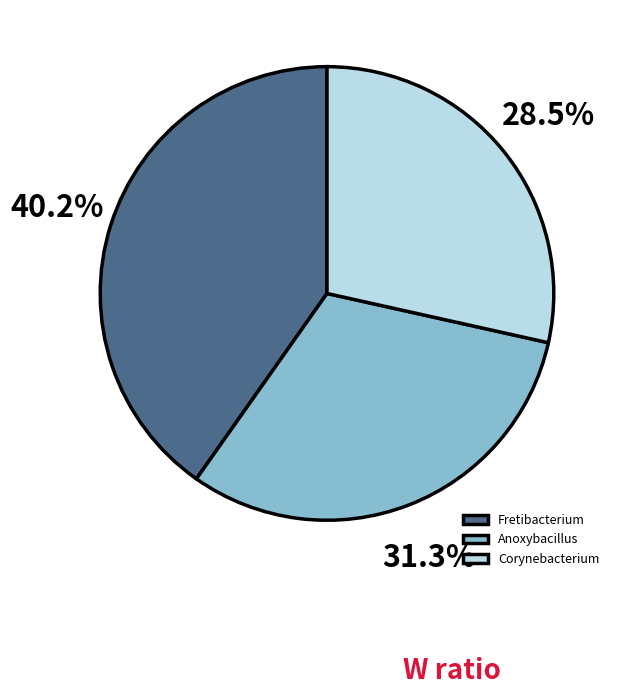

What is the largest slice in the pie chart?

Fretibacterium